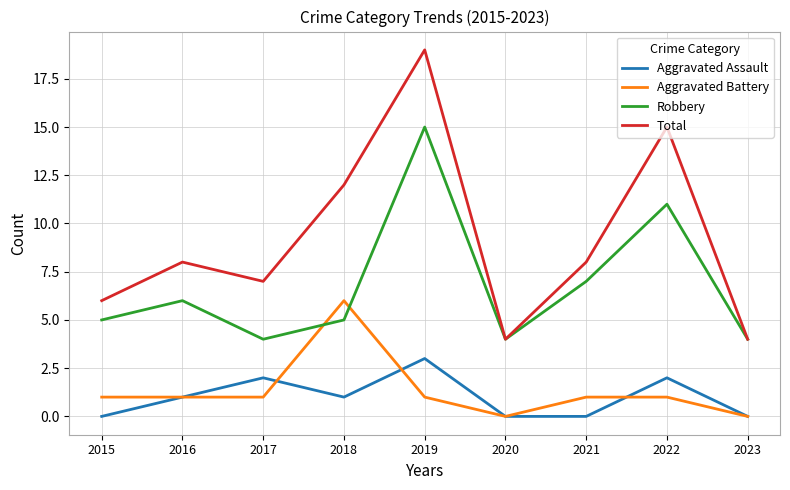

Is it true that Total equals 4 at 2020?

True